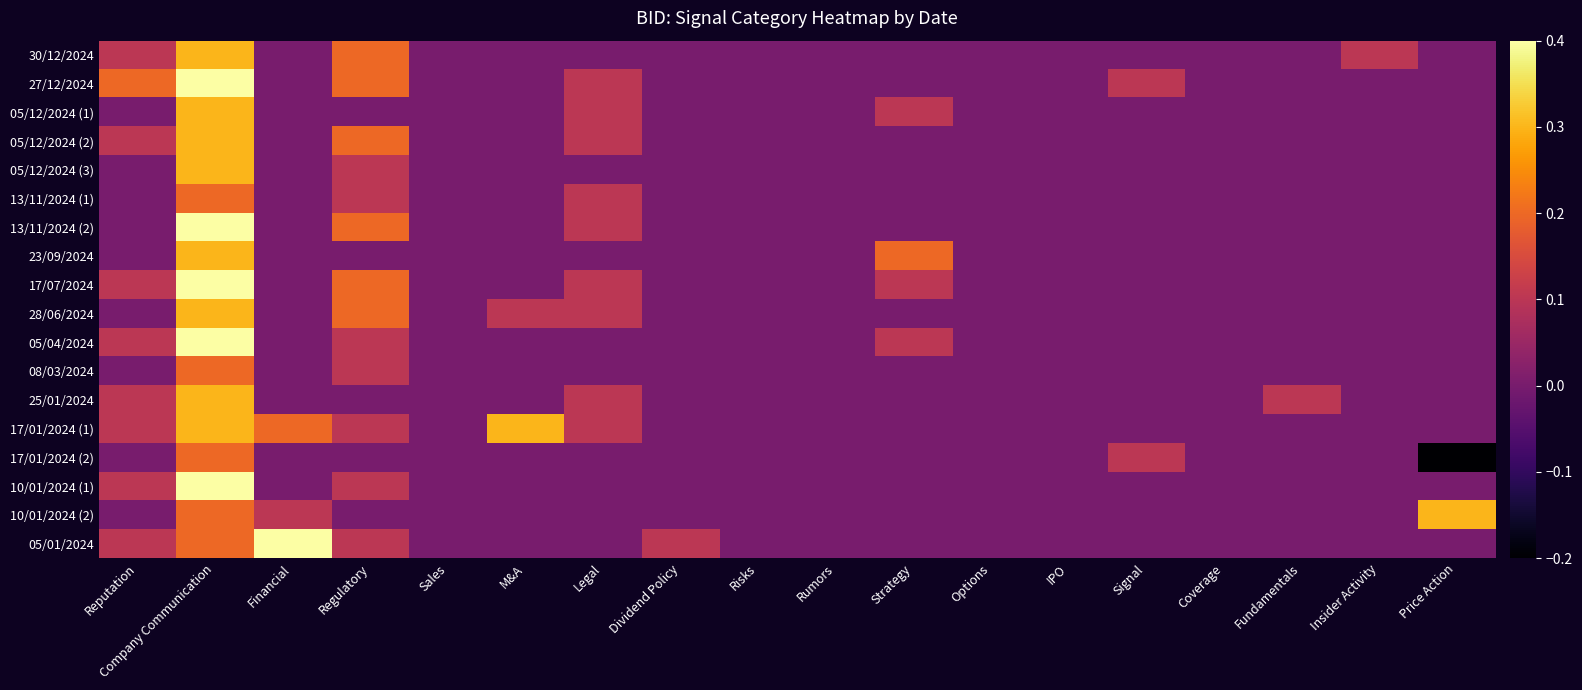

Reading left to right, what are all the values shown in this chart?

30/12/2024: Reputation=0.1	Company Communication=0.3	Financial=0.0	Regulatory=0.2	Sales=0.0	M&A=0.0	Legal=0.0	Dividend Policy=0.0	Risks=0.0	Rumors=0.0	Strategy=0.0	Options=0.0	IPO=0.0	Signal=0.0	Coverage=0.0	Fundamentals=0.0	Insider Activity=0.1	Price Action=0.0
27/12/2024: Reputation=0.2	Company Communication=0.4	Financial=0.0	Regulatory=0.2	Sales=0.0	M&A=0.0	Legal=0.1	Dividend Policy=0.0	Risks=0.0	Rumors=0.0	Strategy=0.0	Options=0.0	IPO=0.0	Signal=0.1	Coverage=0.0	Fundamentals=0.0	Insider Activity=0.0	Price Action=0.0
05/12/2024 (1): Reputation=0.0	Company Communication=0.3	Financial=0.0	Regulatory=0.0	Sales=0.0	M&A=0.0	Legal=0.1	Dividend Policy=0.0	Risks=0.0	Rumors=0.0	Strategy=0.1	Options=0.0	IPO=0.0	Signal=0.0	Coverage=0.0	Fundamentals=0.0	Insider Activity=0.0	Price Action=0.0
05/12/2024 (2): Reputation=0.1	Company Communication=0.3	Financial=0.0	Regulatory=0.2	Sales=0.0	M&A=0.0	Legal=0.1	Dividend Policy=0.0	Risks=0.0	Rumors=0.0	Strategy=0.0	Options=0.0	IPO=0.0	Signal=0.0	Coverage=0.0	Fundamentals=0.0	Insider Activity=0.0	Price Action=0.0
05/12/2024 (3): Reputation=0.0	Company Communication=0.3	Financial=0.0	Regulatory=0.1	Sales=0.0	M&A=0.0	Legal=0.0	Dividend Policy=0.0	Risks=0.0	Rumors=0.0	Strategy=0.0	Options=0.0	IPO=0.0	Signal=0.0	Coverage=0.0	Fundamentals=0.0	Insider Activity=0.0	Price Action=0.0
13/11/2024 (1): Reputation=0.0	Company Communication=0.2	Financial=0.0	Regulatory=0.1	Sales=0.0	M&A=0.0	Legal=0.1	Dividend Policy=0.0	Risks=0.0	Rumors=0.0	Strategy=0.0	Options=0.0	IPO=0.0	Signal=0.0	Coverage=0.0	Fundamentals=0.0	Insider Activity=0.0	Price Action=0.0
13/11/2024 (2): Reputation=0.0	Company Communication=0.4	Financial=0.0	Regulatory=0.2	Sales=0.0	M&A=0.0	Legal=0.1	Dividend Policy=0.0	Risks=0.0	Rumors=0.0	Strategy=0.0	Options=0.0	IPO=0.0	Signal=0.0	Coverage=0.0	Fundamentals=0.0	Insider Activity=0.0	Price Action=0.0
23/09/2024: Reputation=0.0	Company Communication=0.3	Financial=0.0	Regulatory=0.0	Sales=0.0	M&A=0.0	Legal=0.0	Dividend Policy=0.0	Risks=0.0	Rumors=0.0	Strategy=0.2	Options=0.0	IPO=0.0	Signal=0.0	Coverage=0.0	Fundamentals=0.0	Insider Activity=0.0	Price Action=0.0
17/07/2024: Reputation=0.1	Company Communication=0.4	Financial=0.0	Regulatory=0.2	Sales=0.0	M&A=0.0	Legal=0.1	Dividend Policy=0.0	Risks=0.0	Rumors=0.0	Strategy=0.1	Options=0.0	IPO=0.0	Signal=0.0	Coverage=0.0	Fundamentals=0.0	Insider Activity=0.0	Price Action=0.0
28/06/2024: Reputation=0.0	Company Communication=0.3	Financial=0.0	Regulatory=0.2	Sales=0.0	M&A=0.1	Legal=0.1	Dividend Policy=0.0	Risks=0.0	Rumors=0.0	Strategy=0.0	Options=0.0	IPO=0.0	Signal=0.0	Coverage=0.0	Fundamentals=0.0	Insider Activity=0.0	Price Action=0.0
05/04/2024: Reputation=0.1	Company Communication=0.4	Financial=0.0	Regulatory=0.1	Sales=0.0	M&A=0.0	Legal=0.0	Dividend Policy=0.0	Risks=0.0	Rumors=0.0	Strategy=0.1	Options=0.0	IPO=0.0	Signal=0.0	Coverage=0.0	Fundamentals=0.0	Insider Activity=0.0	Price Action=0.0
08/03/2024: Reputation=0.0	Company Communication=0.2	Financial=0.0	Regulatory=0.1	Sales=0.0	M&A=0.0	Legal=0.0	Dividend Policy=0.0	Risks=0.0	Rumors=0.0	Strategy=0.0	Options=0.0	IPO=0.0	Signal=0.0	Coverage=0.0	Fundamentals=0.0	Insider Activity=0.0	Price Action=0.0
25/01/2024: Reputation=0.1	Company Communication=0.3	Financial=0.0	Regulatory=0.0	Sales=0.0	M&A=0.0	Legal=0.1	Dividend Policy=0.0	Risks=0.0	Rumors=0.0	Strategy=0.0	Options=0.0	IPO=0.0	Signal=0.0	Coverage=0.0	Fundamentals=0.1	Insider Activity=0.0	Price Action=0.0
17/01/2024 (1): Reputation=0.1	Company Communication=0.3	Financial=0.2	Regulatory=0.1	Sales=0.0	M&A=0.3	Legal=0.1	Dividend Policy=0.0	Risks=0.0	Rumors=0.0	Strategy=0.0	Options=0.0	IPO=0.0	Signal=0.0	Coverage=0.0	Fundamentals=0.0	Insider Activity=0.0	Price Action=0.0
17/01/2024 (2): Reputation=0.0	Company Communication=0.2	Financial=0.0	Regulatory=0.0	Sales=0.0	M&A=0.0	Legal=0.0	Dividend Policy=0.0	Risks=0.0	Rumors=0.0	Strategy=0.0	Options=0.0	IPO=0.0	Signal=0.1	Coverage=0.0	Fundamentals=0.0	Insider Activity=0.0	Price Action=-0.2
10/01/2024 (1): Reputation=0.1	Company Communication=0.4	Financial=0.0	Regulatory=0.1	Sales=0.0	M&A=0.0	Legal=0.0	Dividend Policy=0.0	Risks=0.0	Rumors=0.0	Strategy=0.0	Options=0.0	IPO=0.0	Signal=0.0	Coverage=0.0	Fundamentals=0.0	Insider Activity=0.0	Price Action=0.0
10/01/2024 (2): Reputation=0.0	Company Communication=0.2	Financial=0.1	Regulatory=0.0	Sales=0.0	M&A=0.0	Legal=0.0	Dividend Policy=0.0	Risks=0.0	Rumors=0.0	Strategy=0.0	Options=0.0	IPO=0.0	Signal=0.0	Coverage=0.0	Fundamentals=0.0	Insider Activity=0.0	Price Action=0.3
05/01/2024: Reputation=0.1	Company Communication=0.2	Financial=0.4	Regulatory=0.1	Sales=0.0	M&A=0.0	Legal=0.0	Dividend Policy=0.1	Risks=0.0	Rumors=0.0	Strategy=0.0	Options=0.0	IPO=0.0	Signal=0.0	Coverage=0.0	Fundamentals=0.0	Insider Activity=0.0	Price Action=0.0